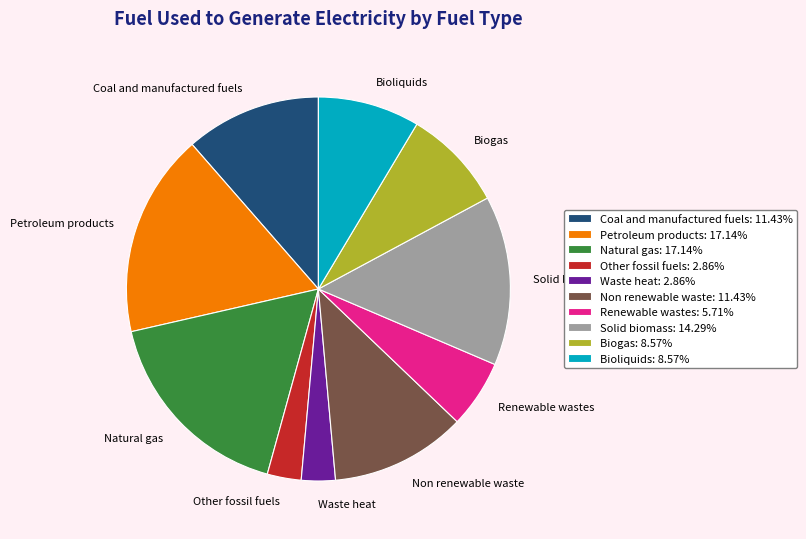

What is the ratio of the value at Other fossil fuels to the value at Biogas?

0.3